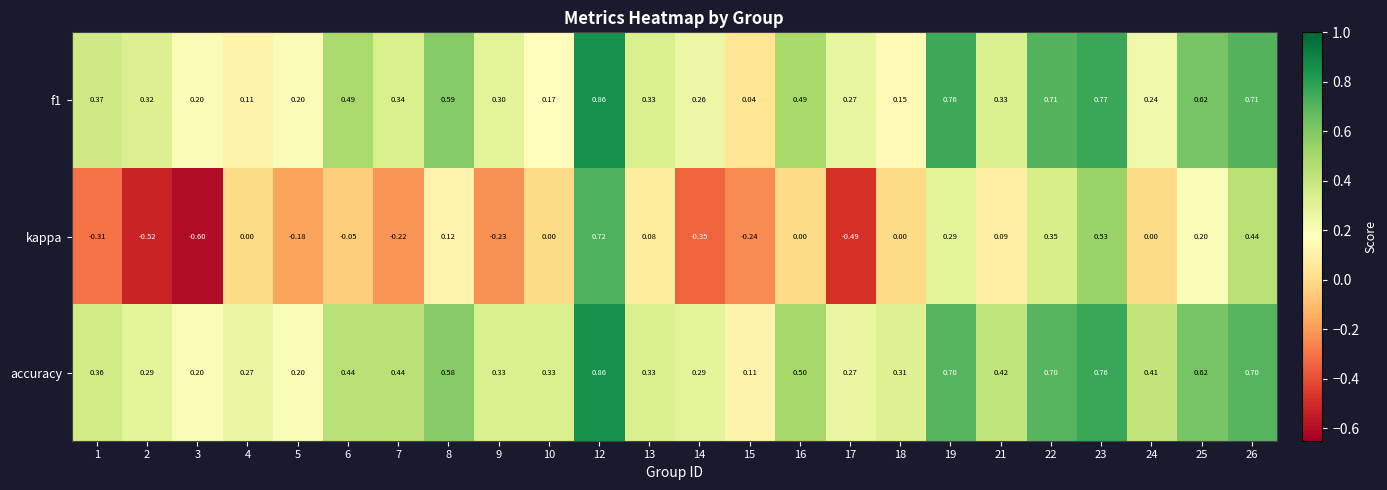

Is the value of f1 at 18 greater than the value of kappa at 13?

Yes